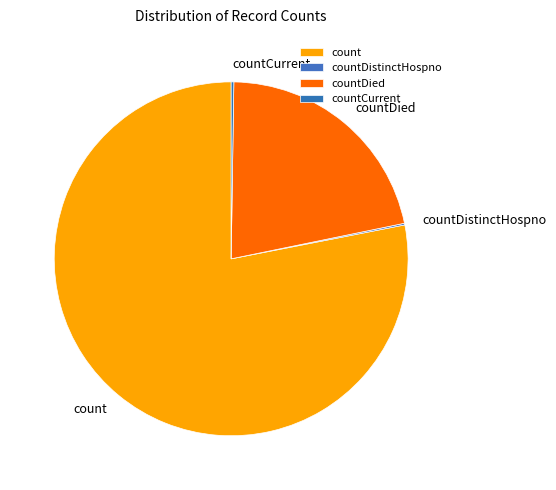

Is it true that count is 78% of the pie?

True